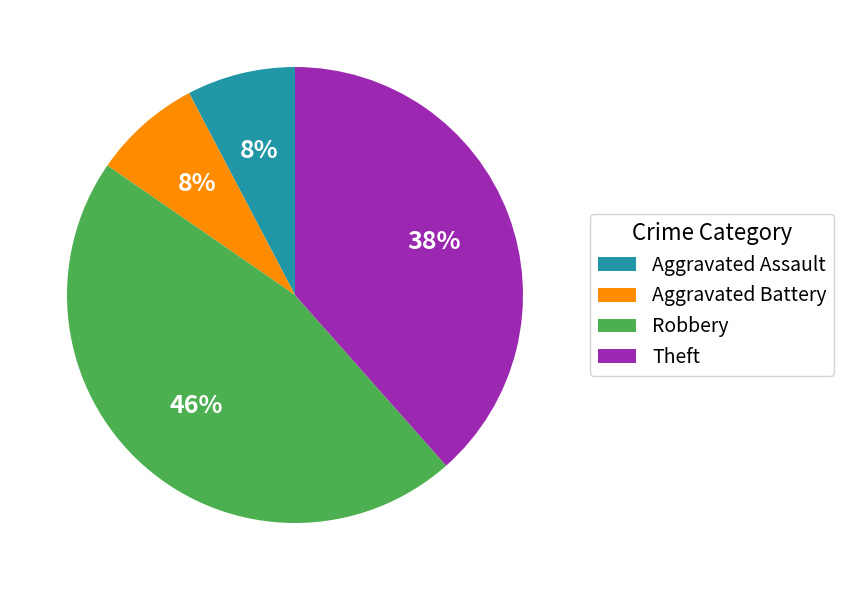

Is there any slice that represents more than half of the pie?

No